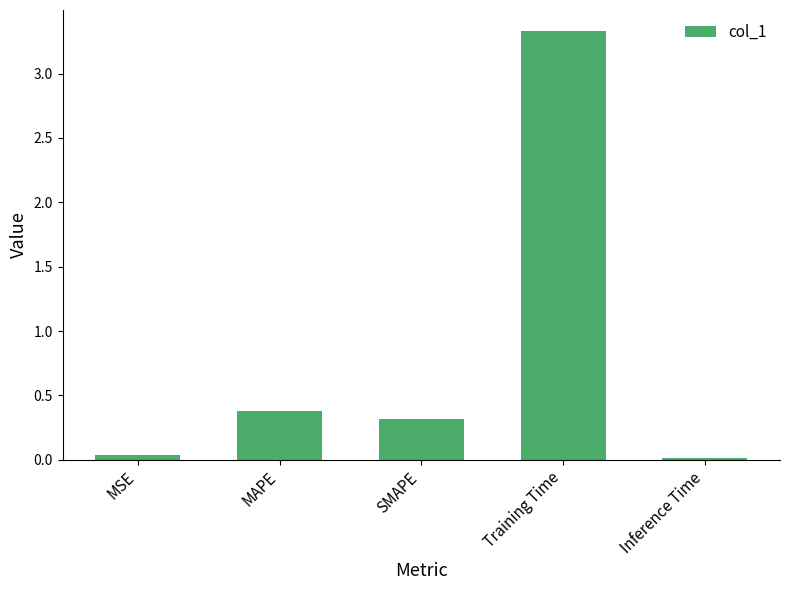

Are the bars horizontal?

No